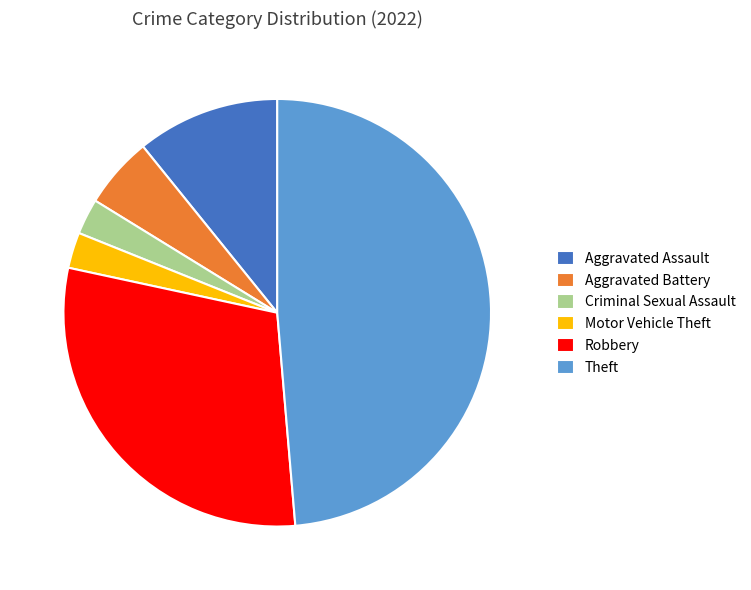

Which slice is the largest?

Theft